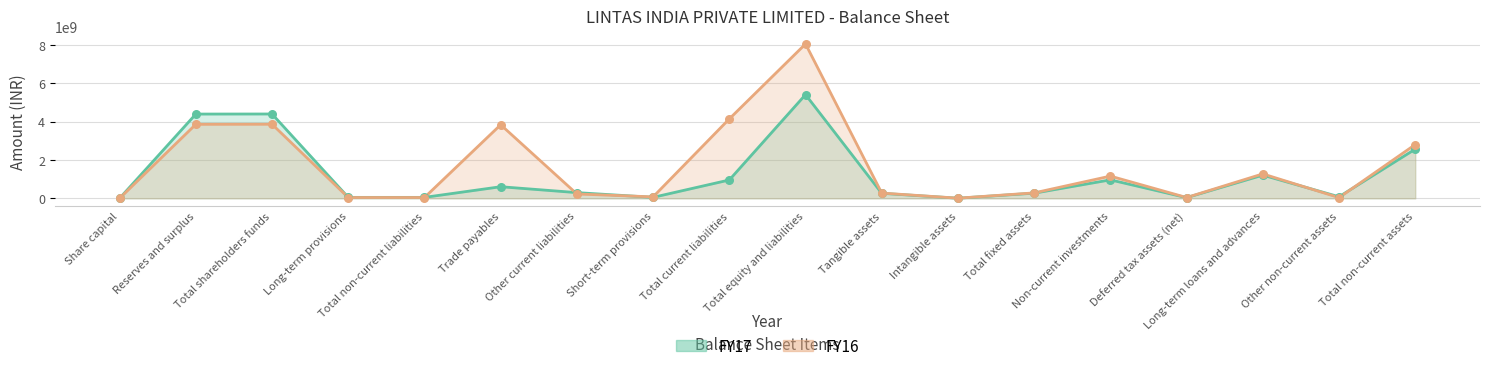

Which series has the largest total across all categories?

FY16